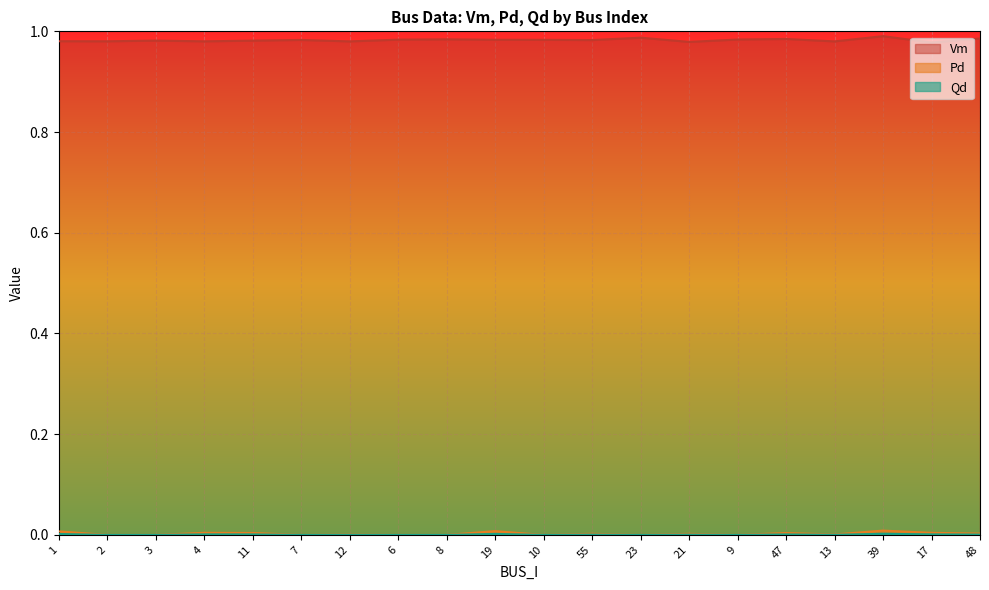

How many values in Pd are above zero?

12